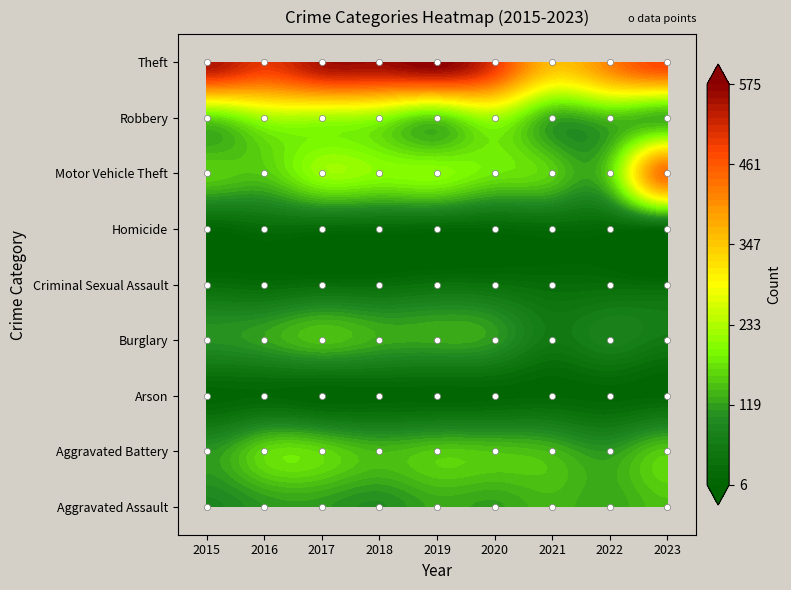

Which series has the widest spread of values?

Motor Vehicle Theft